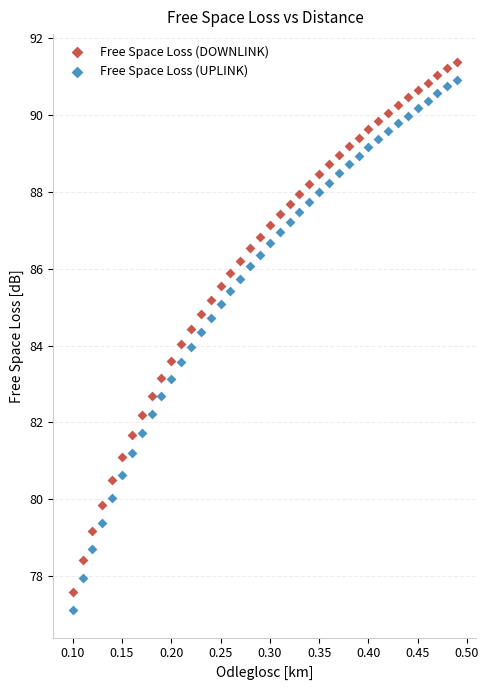

What is the X range (max minus min) for the scatter plot?

0.4